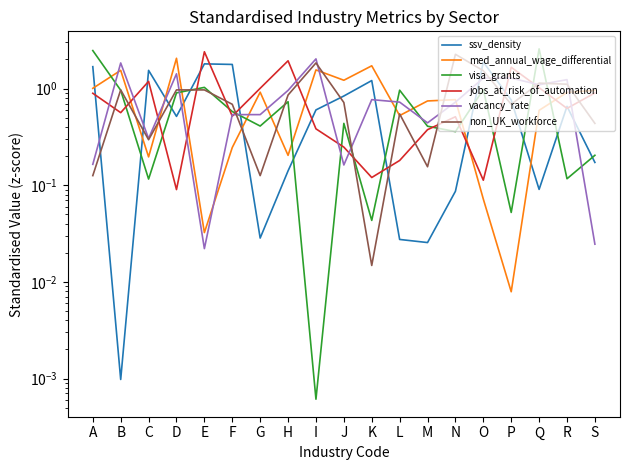

Where do visa_grants and med_annual_wage_differential first cross each other?

A and B